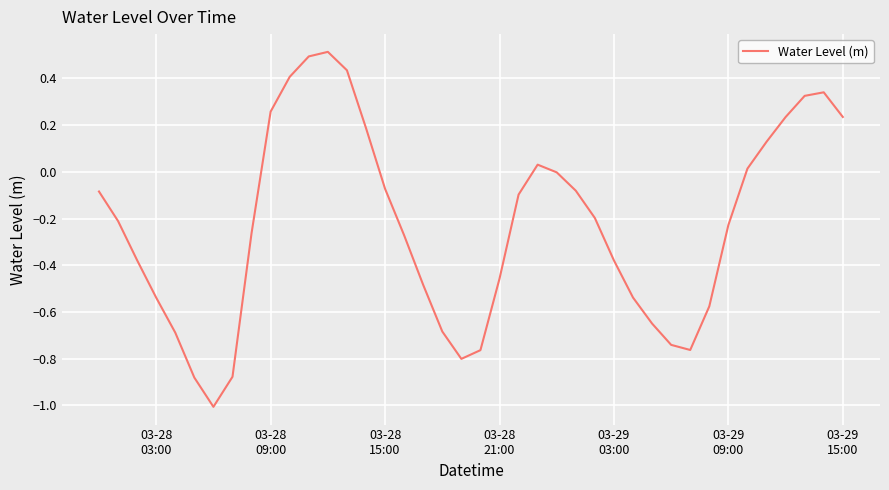

What is the maximum value shown in the chart?

0.5